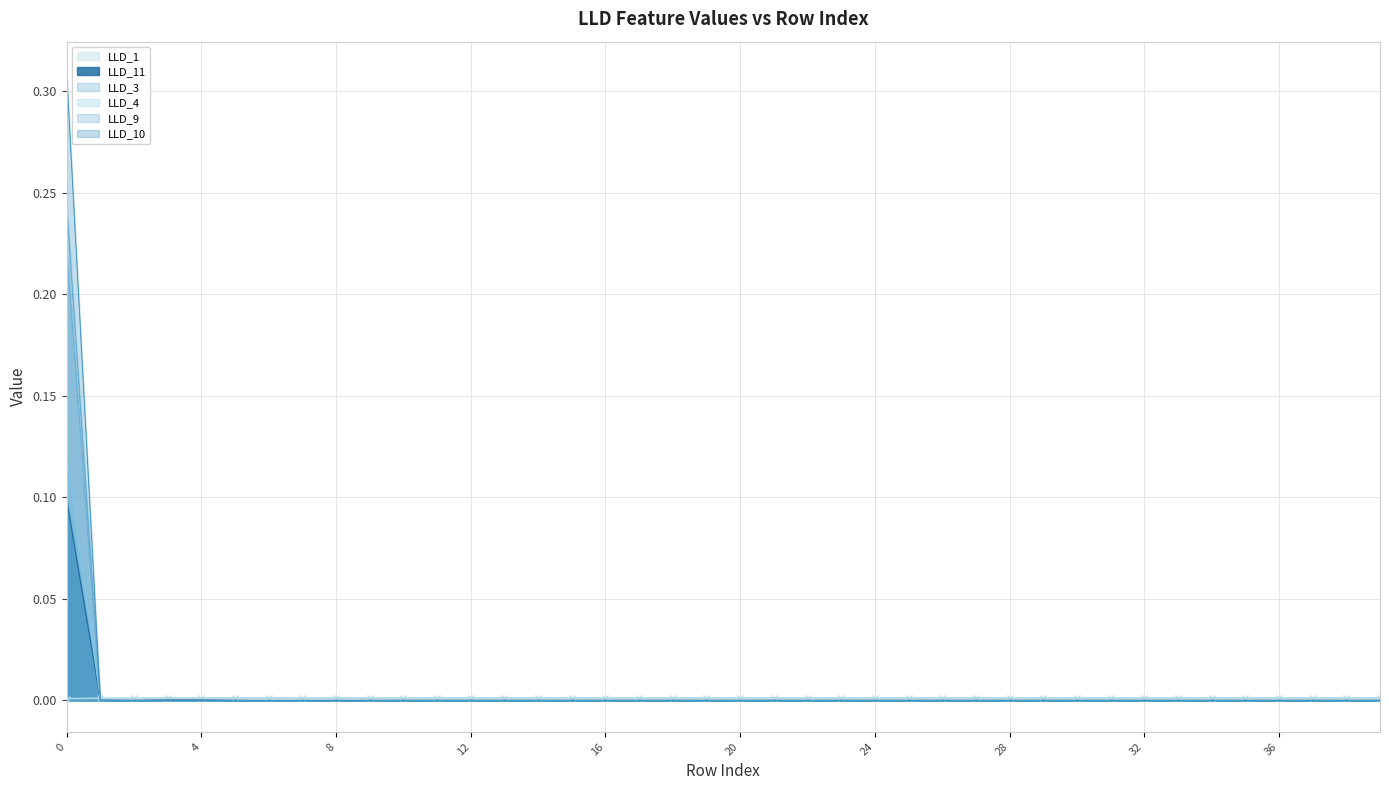

True or false: LLD_9 and LLD_4 cross at least once.

False